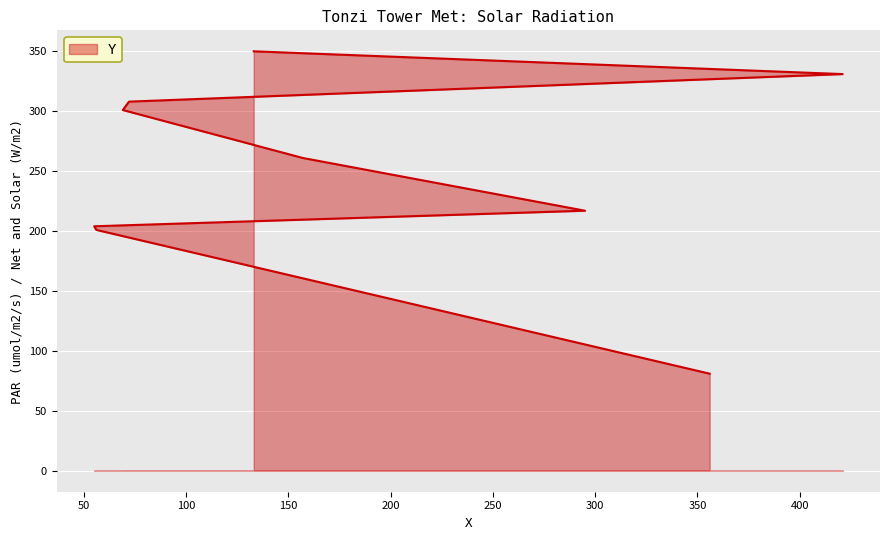

List the labels in order of value, largest first.

133, 421, 72, 69, 157, 295, 55, 56, 356